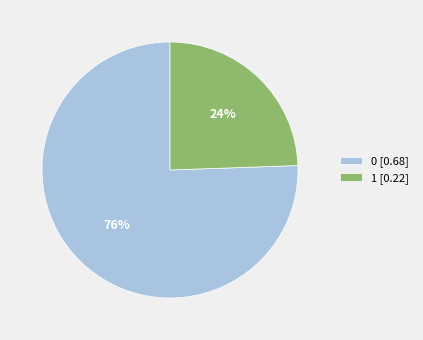

Do 1 [0.22] and 0 [0.68] together represent more than half of the pie?

Yes